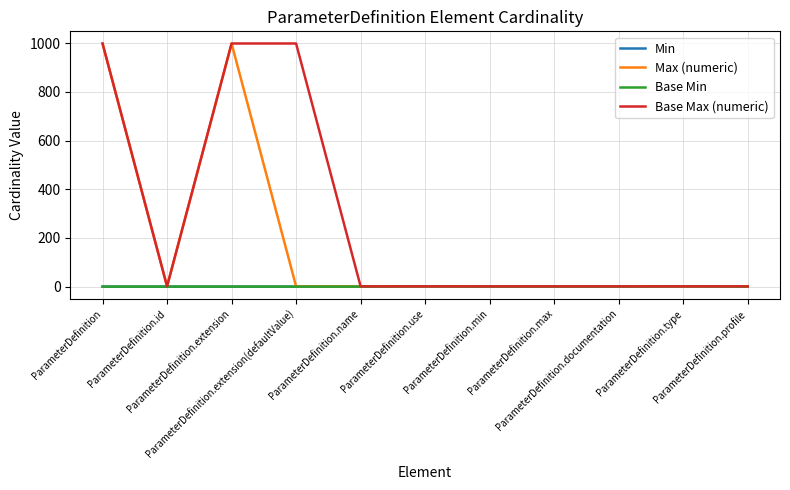

At how many categories does at least one series exceed 717?

3